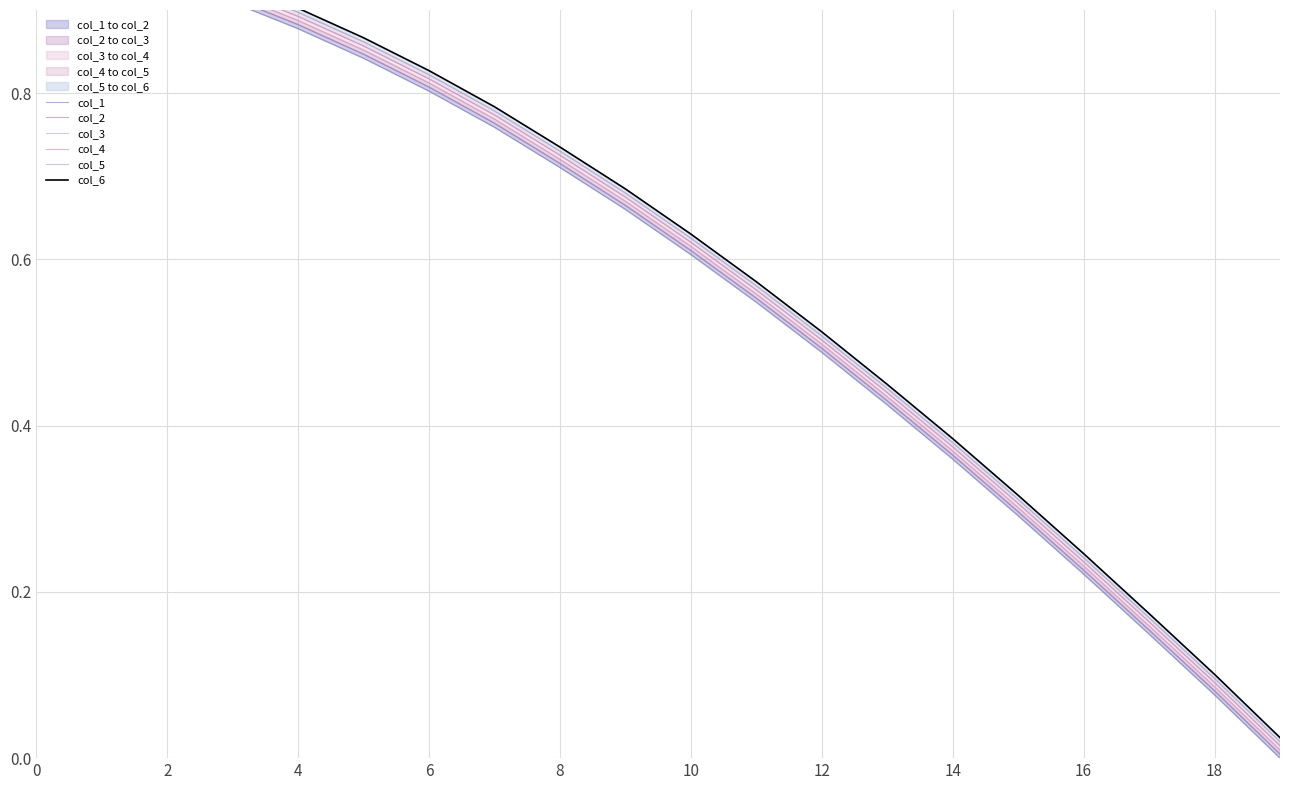

What is the sum of all col_5 values?

12.0